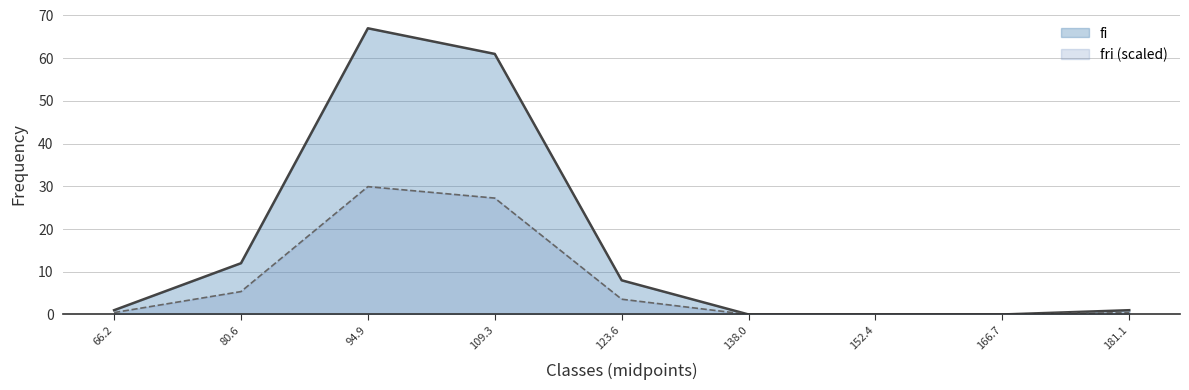

How many positive values does the fi series have?

6